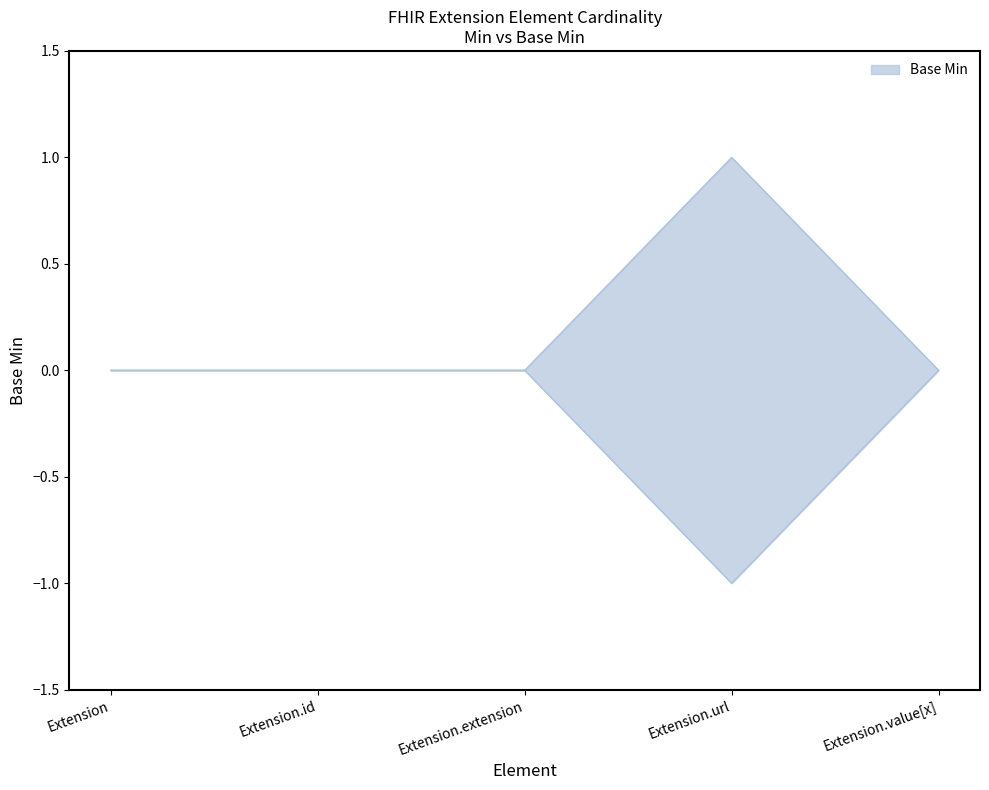

Which has a higher value, Extension.id or Extension.value[x]?

Extension.id